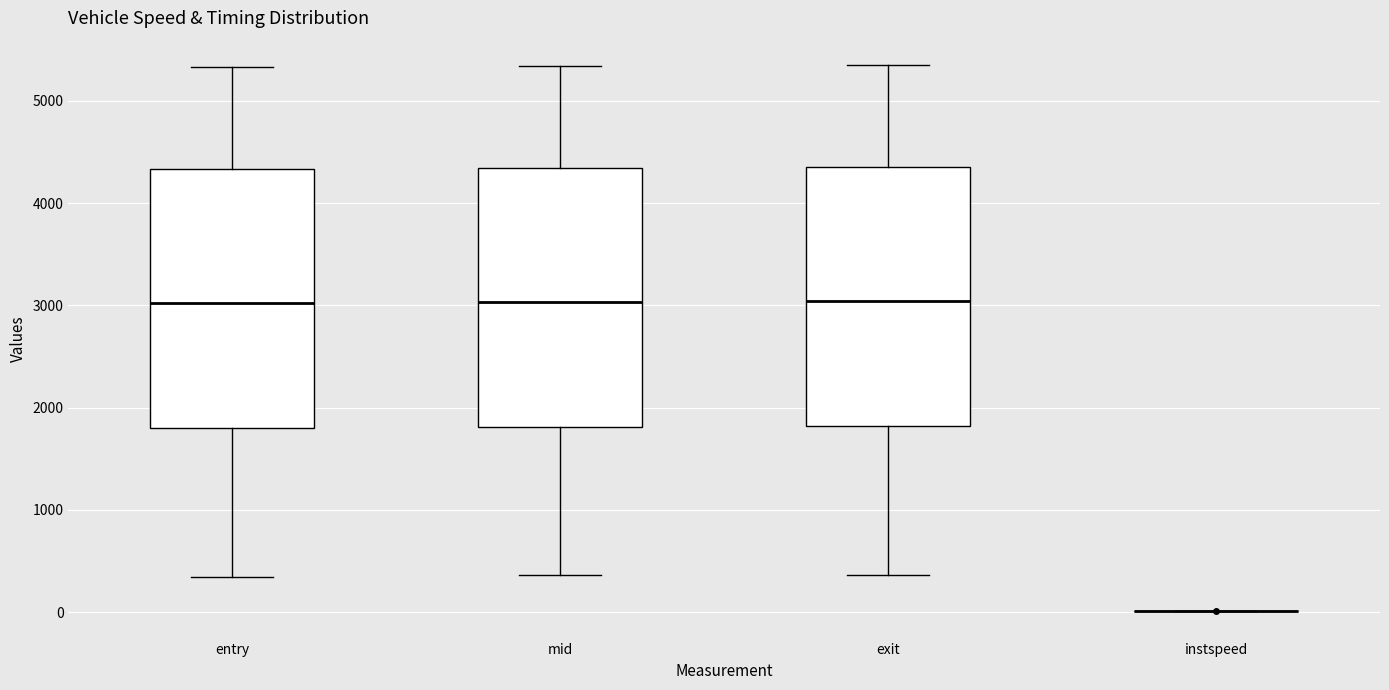

Reading left to right, read every box against the y-axis: the position of its median line, the range the box covers, and the ends of its whiskers. The values are not printed on the chart, so give them approximately, as read against the axis.

entry: median 3000, box 1800 to 4300, whiskers 300 to 5300
mid: median 3000, box 1800 to 4300, whiskers 400 to 5300
exit: median 3000, box 1800 to 4400, whiskers 400 to 5400
instspeed: box collapsed to a line at 0, whiskers 0 to 0